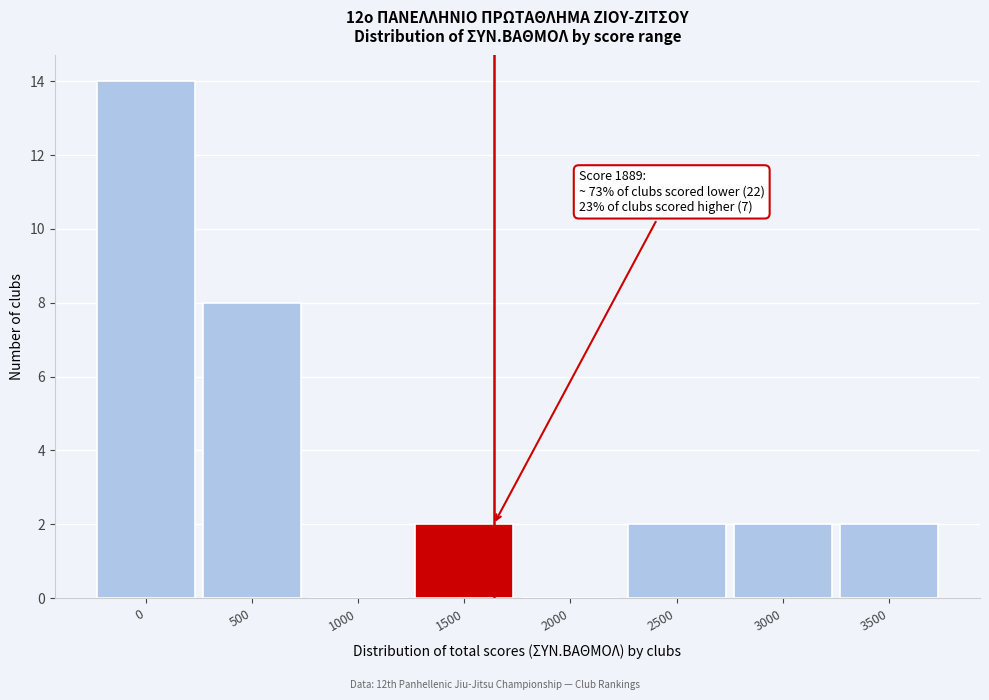

Reading left to right, transcribe all the data shown in this chart.

0=14	500=8	1000=0	1500=2	2000=0	2500=2	3000=2	3500=2